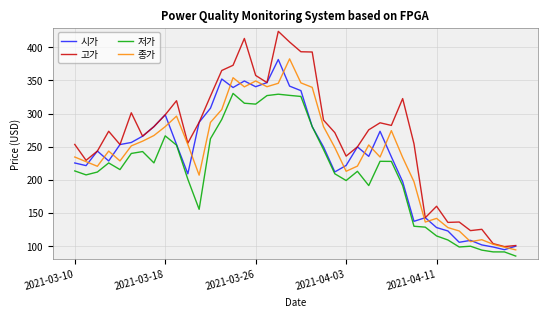

Which series has the largest range (max minus min)?

고가